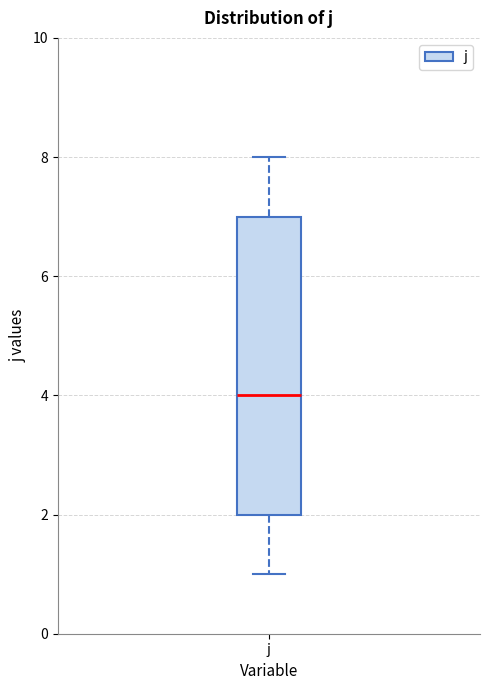

Read this box plot against the y-axis: the position of the median line, the range covered by the box, and the ends of both whiskers. The values are not printed on the chart, so give them approximately, as read against the axis.

median 4, box 2 to 7, whiskers 1 to 8